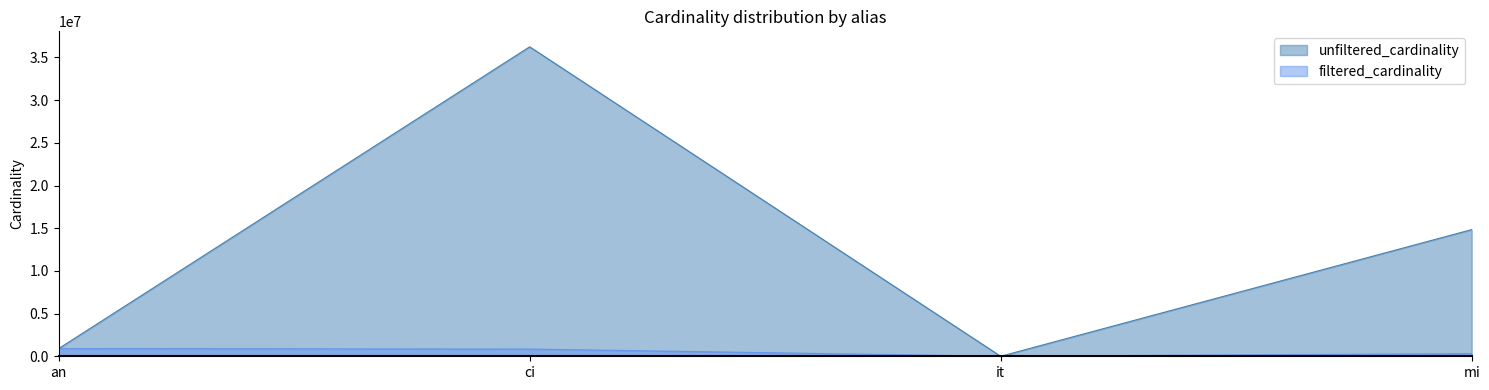

Which category has the lowest value in the filtered_cardinality series?

it